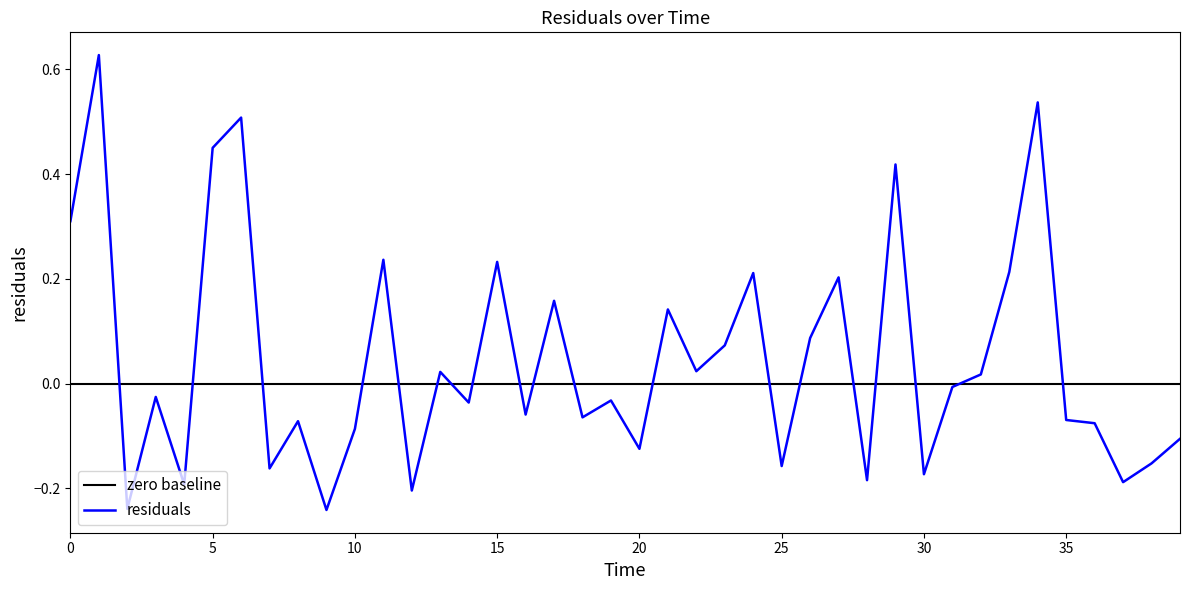

Reading left to right, transcribe all the data shown in this chart.

0.0=0.3	1.0=0.6	2.0=-0.2	3.0=-0.0	4.0=-0.2	5.0=0.4	6.0=0.5	7.0=-0.2	8.0=-0.1	9.0=-0.2	10.0=-0.1	11.0=0.2	12.0=-0.2	13.0=0.0	14.0=-0.0	15.0=0.2	16.0=-0.1	17.0=0.2	18.0=-0.1	19.0=-0.0	20.0=-0.1	21.0=0.1	22.0=0.0	23.0=0.1	24.0=0.2	25.0=-0.2	26.0=0.1	27.0=0.2	28.0=-0.2	29.0=0.4	30.0=-0.2	31.0=-0.0	32.0=0.0	33.0=0.2	34.0=0.5	35.0=-0.1	36.0=-0.1	37.0=-0.2	38.0=-0.2	39.0=-0.1